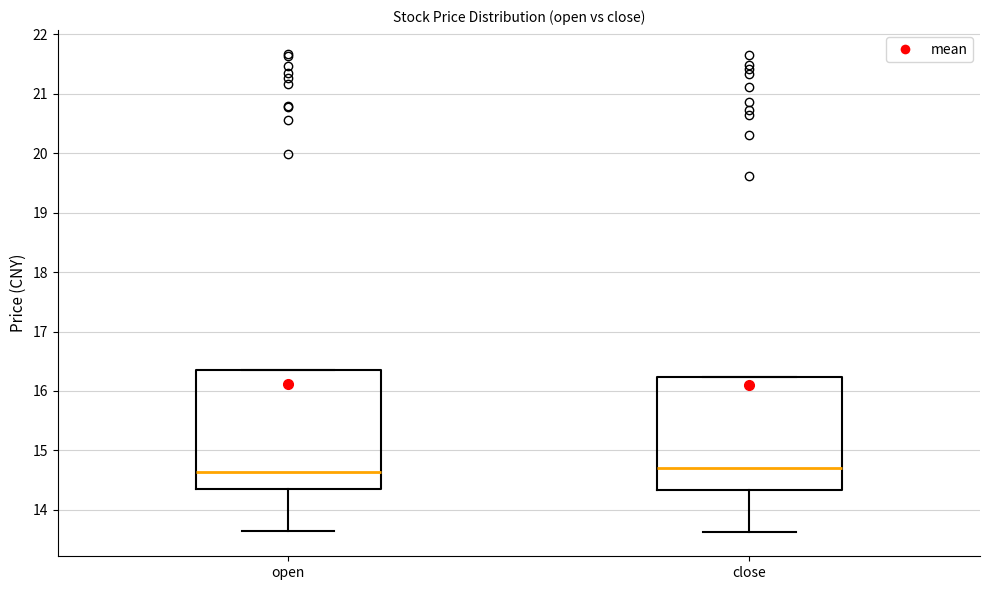

Where does the lower whisker of the box for close end on the y-axis? The values are not printed on the chart, so give them approximately, as read against the axis.

13.6